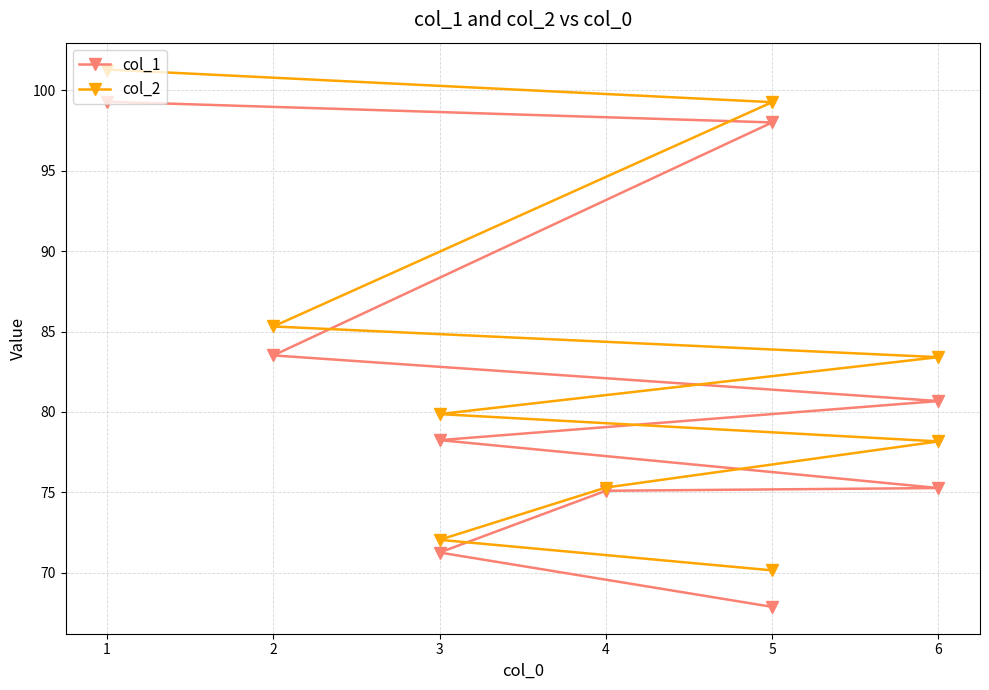

Rank the series by their average value, from highest to lowest.

col_2, col_1